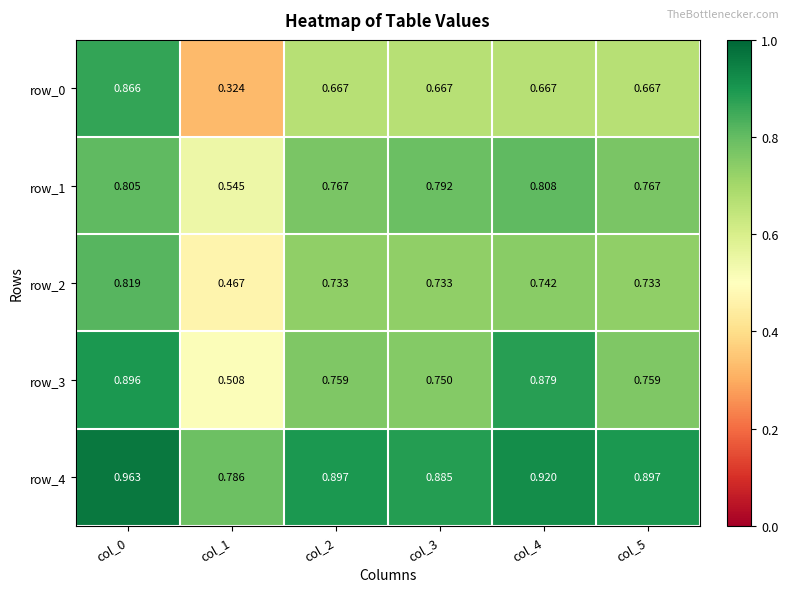

At col_3, list the series in order from largest to smallest.

row_4, row_1, row_3, row_2, row_0